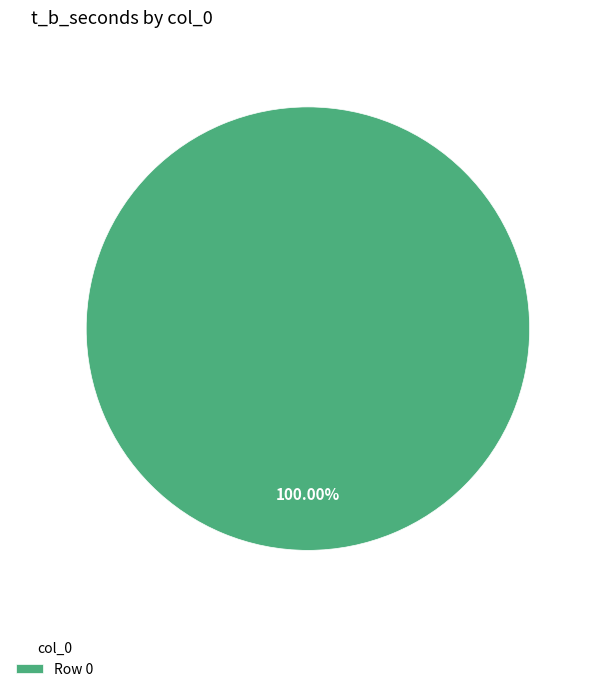

Rank the categories by value from lowest to highest.

Row 0